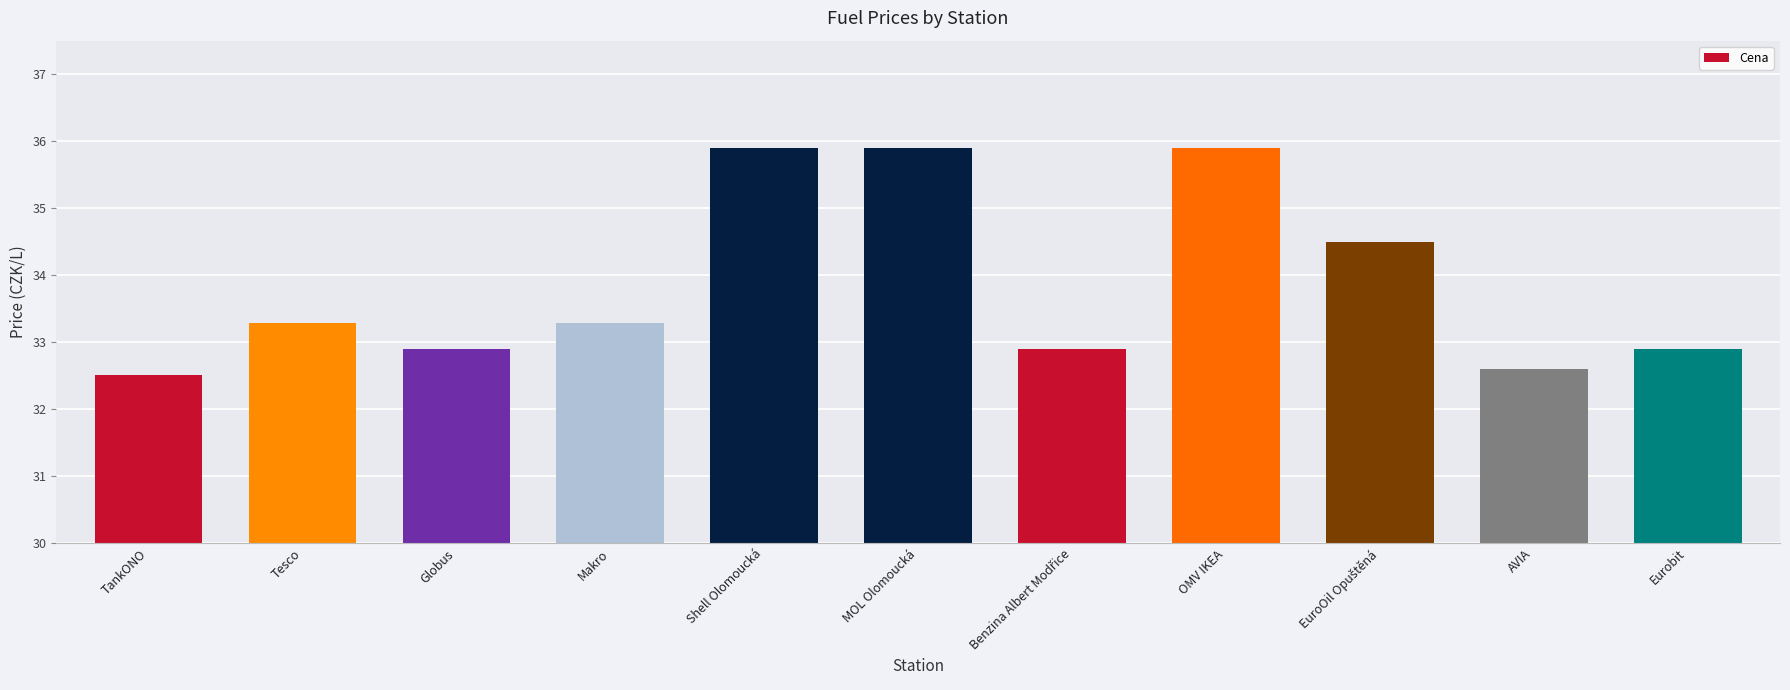

Reading right to left, list all the values displayed in this chart.

32.9	32.6	34.5	35.9	32.9	35.9	35.9	33.3	32.9	33.3	32.5